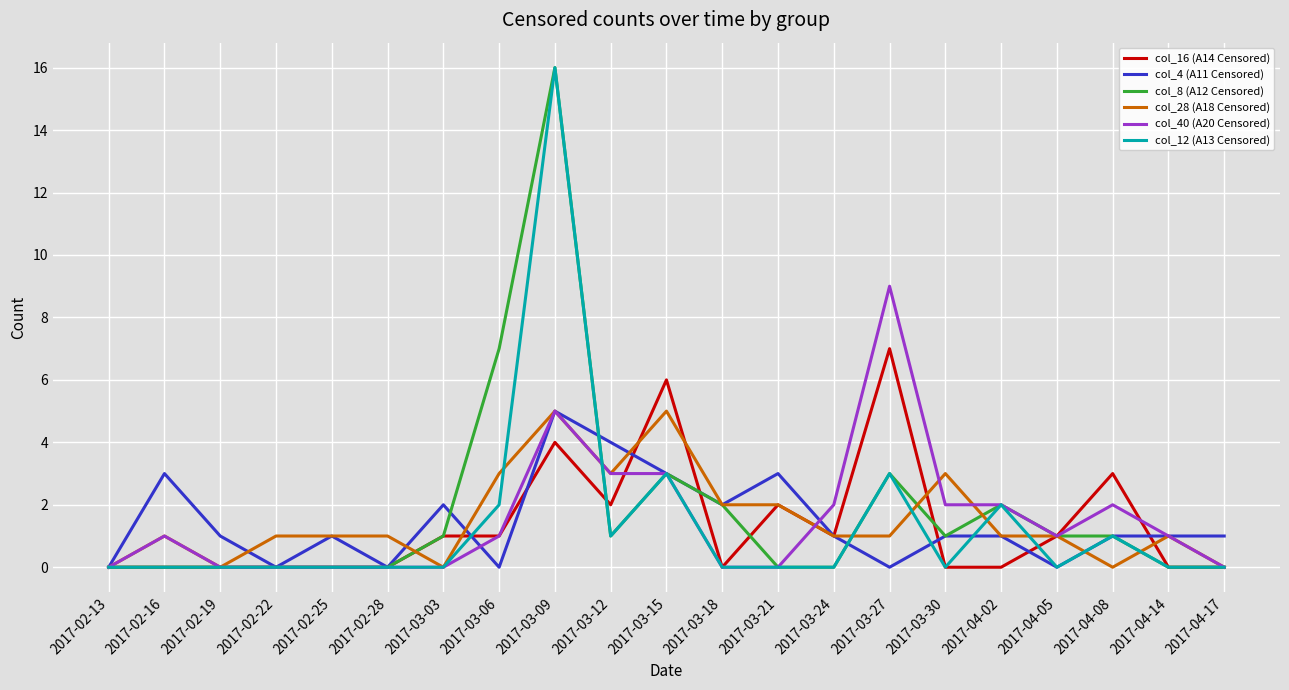

What is the total value across all series at 2017-03-09?

51